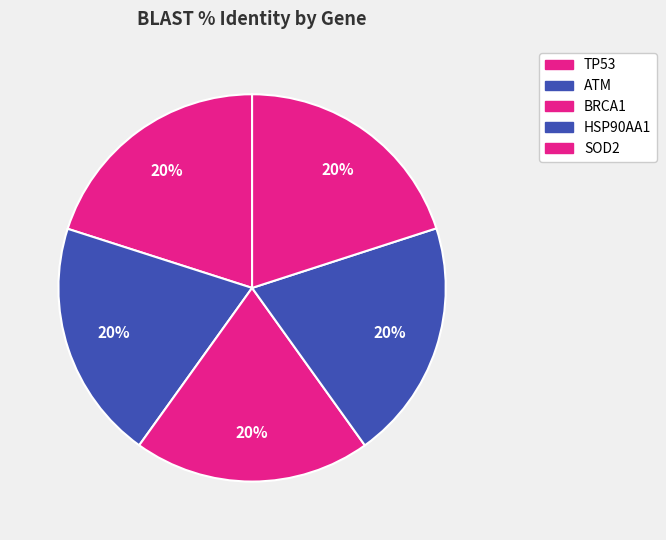

Count the number of slices in the pie.

5